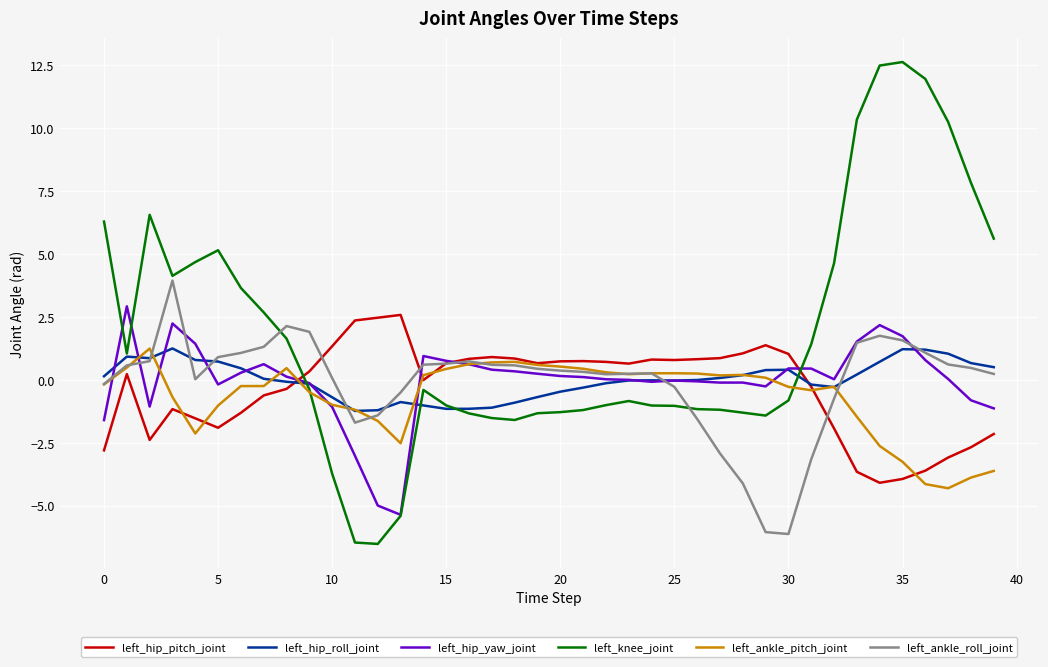

What is the smallest value displayed?

-6.5